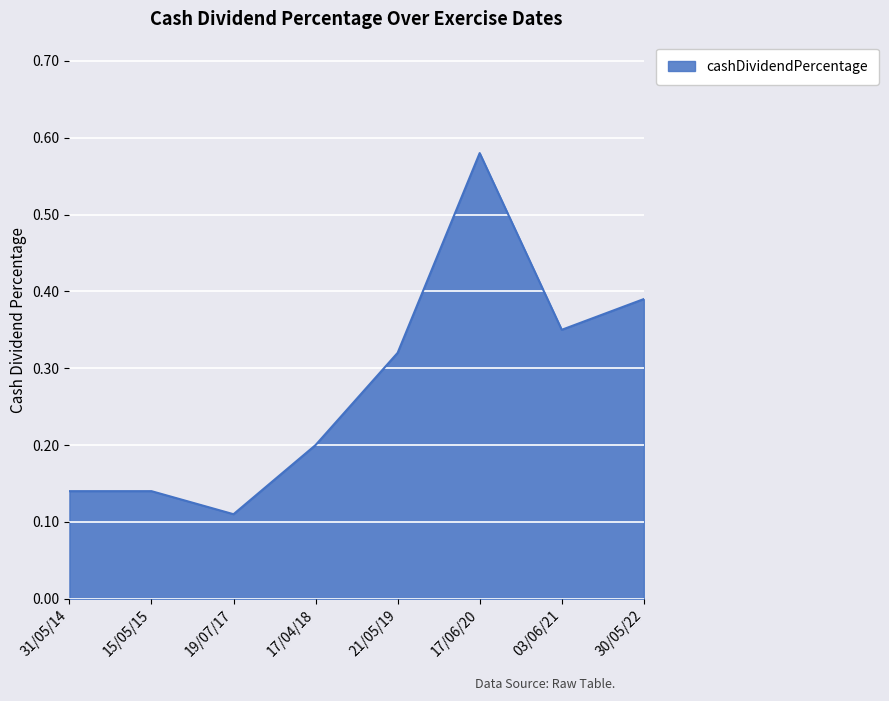

What position from the left is 17/06/20?

6